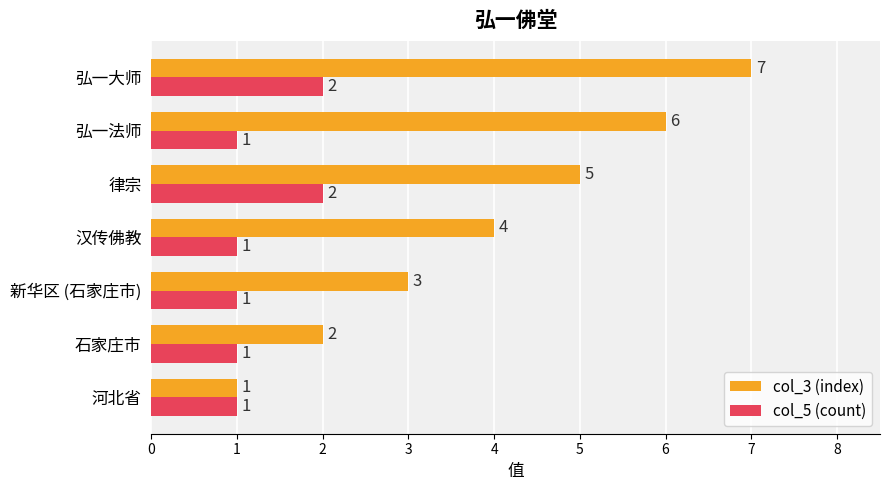

List the series in order of their peak value, lowest first.

col_5 (count), col_3 (index)